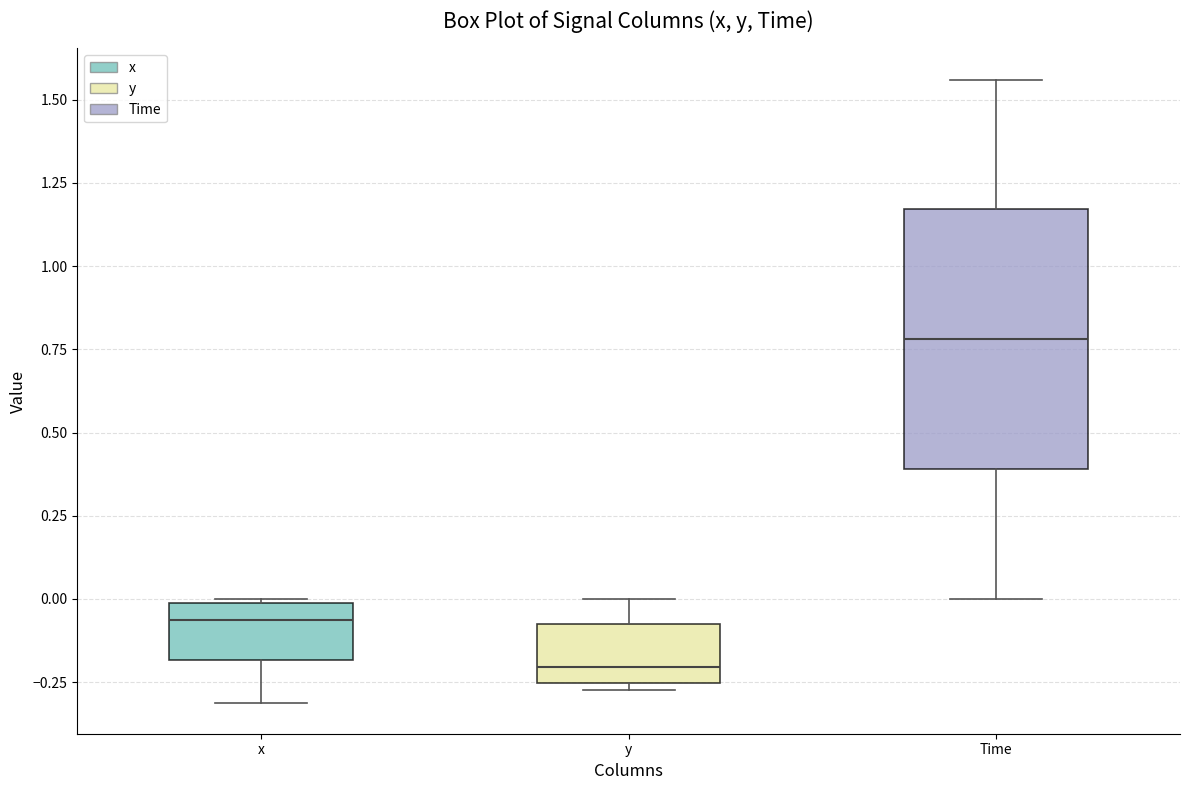

Reading left to right, transcribe this box plot: for each box, give where its median line is, the range the box spans, and where its two whiskers end, as read against the y-axis. The values are not printed on the chart, so give them approximately, as read against the axis.

x: median -0.05, box -0.20 to 0.00, whiskers -0.30 to 0.00
y: median -0.20, box -0.25 to -0.05, whiskers -0.25 (just below the box's lower edge) to 0.00
Time: median 0.80, box 0.40 to 1.15, whiskers 0.00 to 1.55